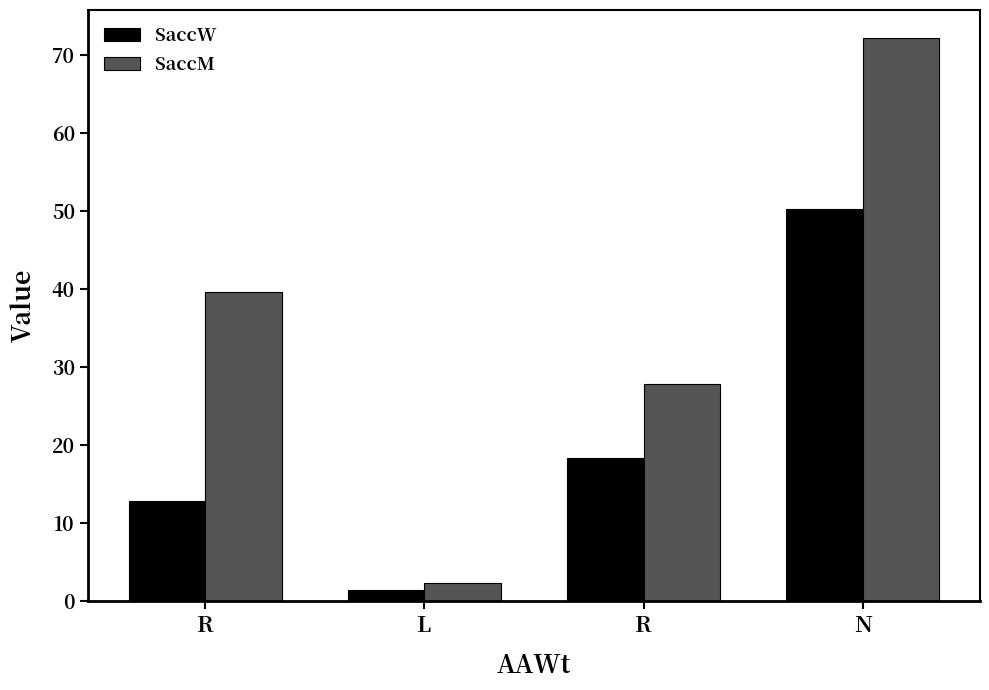

Reading left to right, what are all the values shown in this chart?

SaccW: R=12.8	L=1.4	R=18.3	N=50.3
SaccM: R=39.6	L=2.3	R=27.8	N=72.2